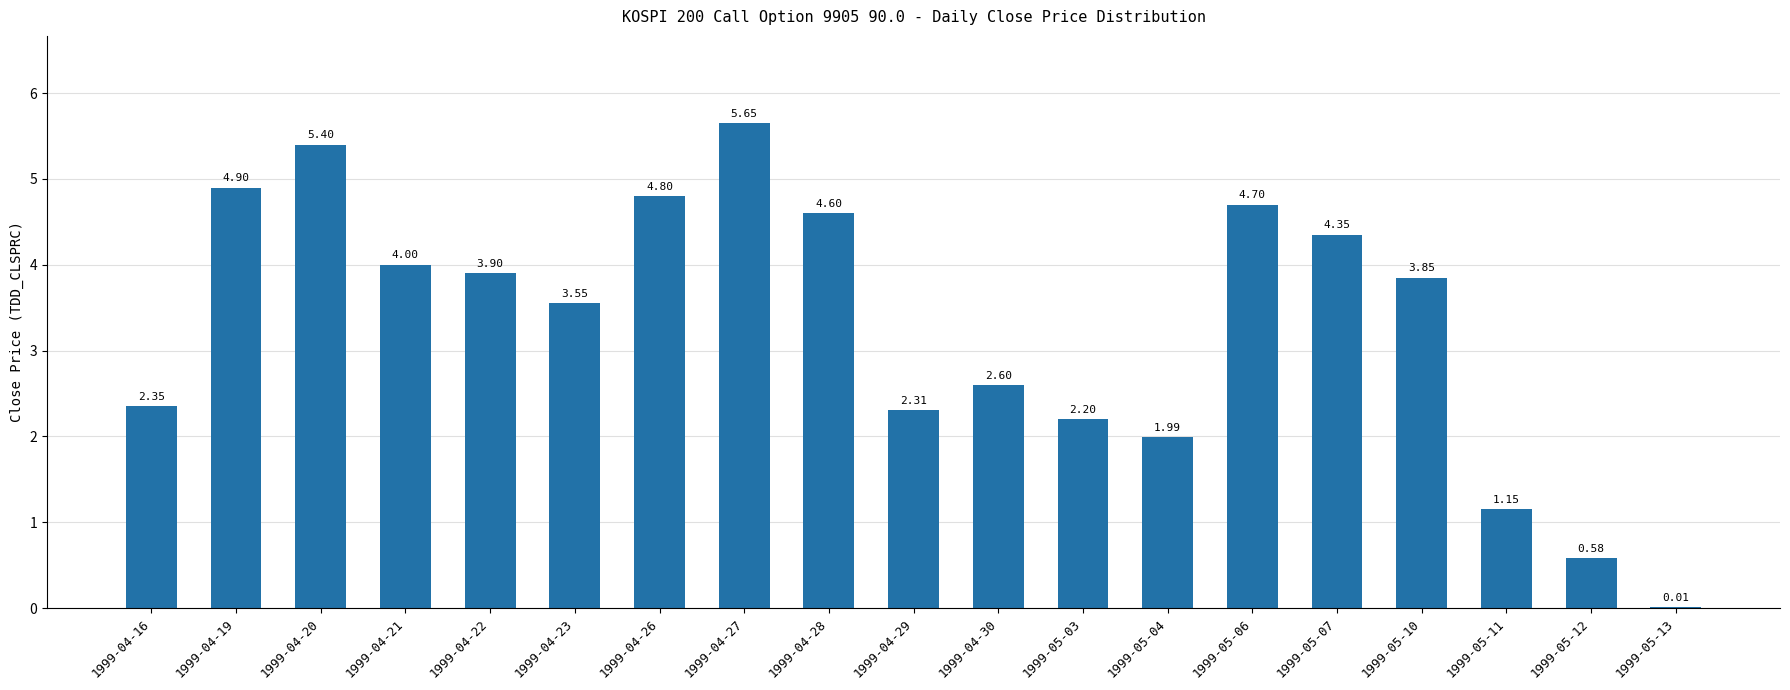

What is the sum of the values at 1999-04-23 and 1999-05-13?

3.6